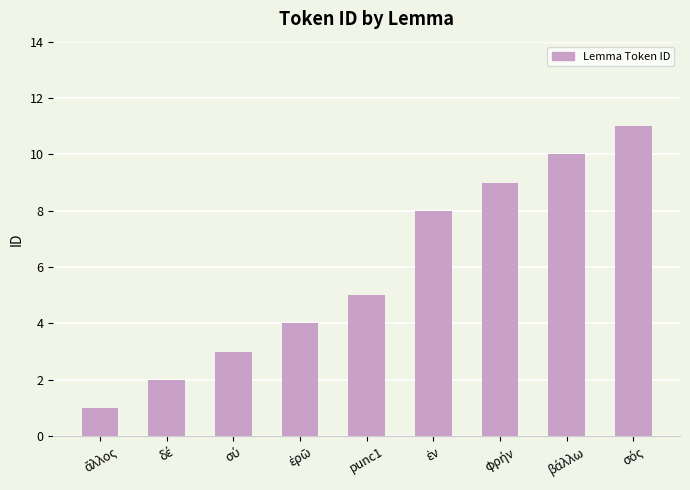

What is the difference between the second highest and minimum values?

9